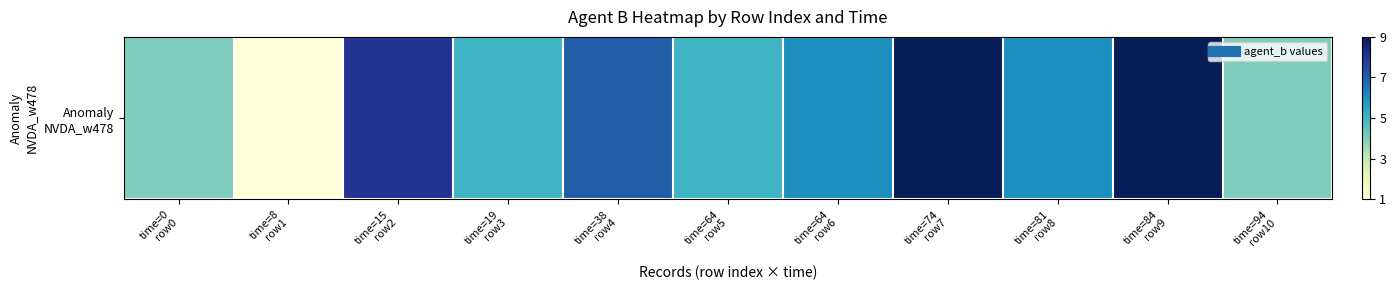

What value does the data have at time=64
row6?

6